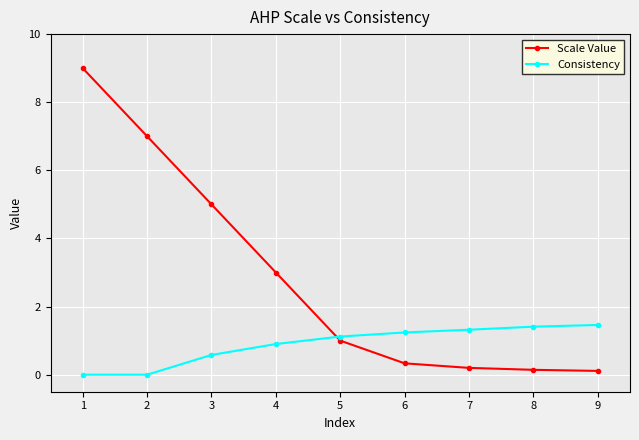

What is the difference between the maximum and minimum values in the Scale Value series?

8.9